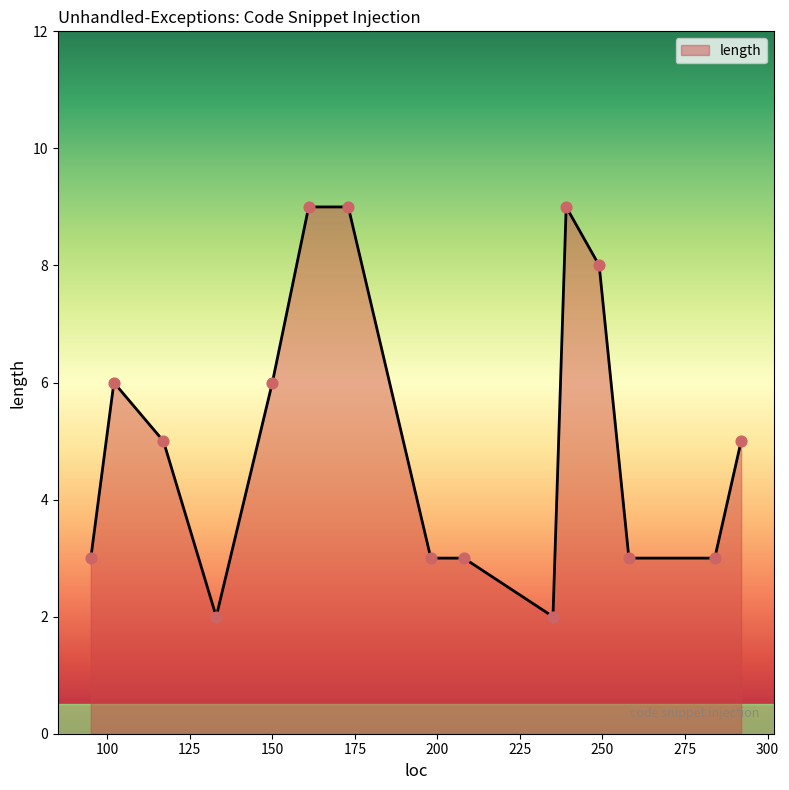

What is the difference between the maximum and minimum values?

7